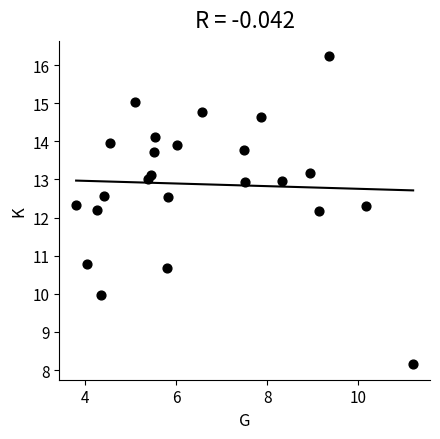

What is the range of Y values (max minus min)?

8.1